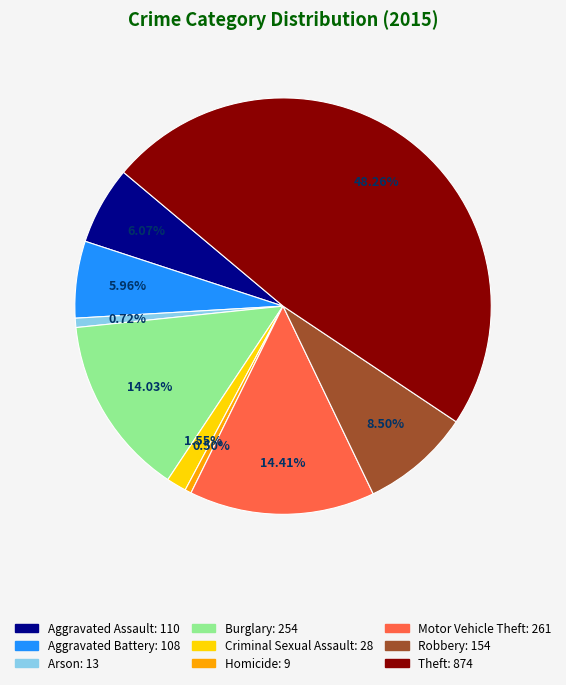

To the nearest percent, what is the difference between the Aggravated Assault and Motor Vehicle Theft slice percentages?

8%